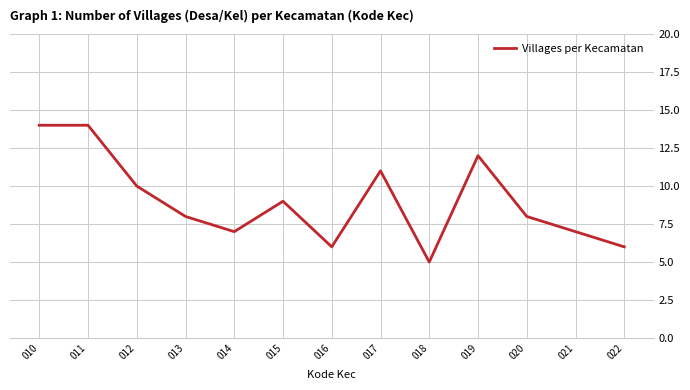

What is the change in value from 010 to 022?

-8